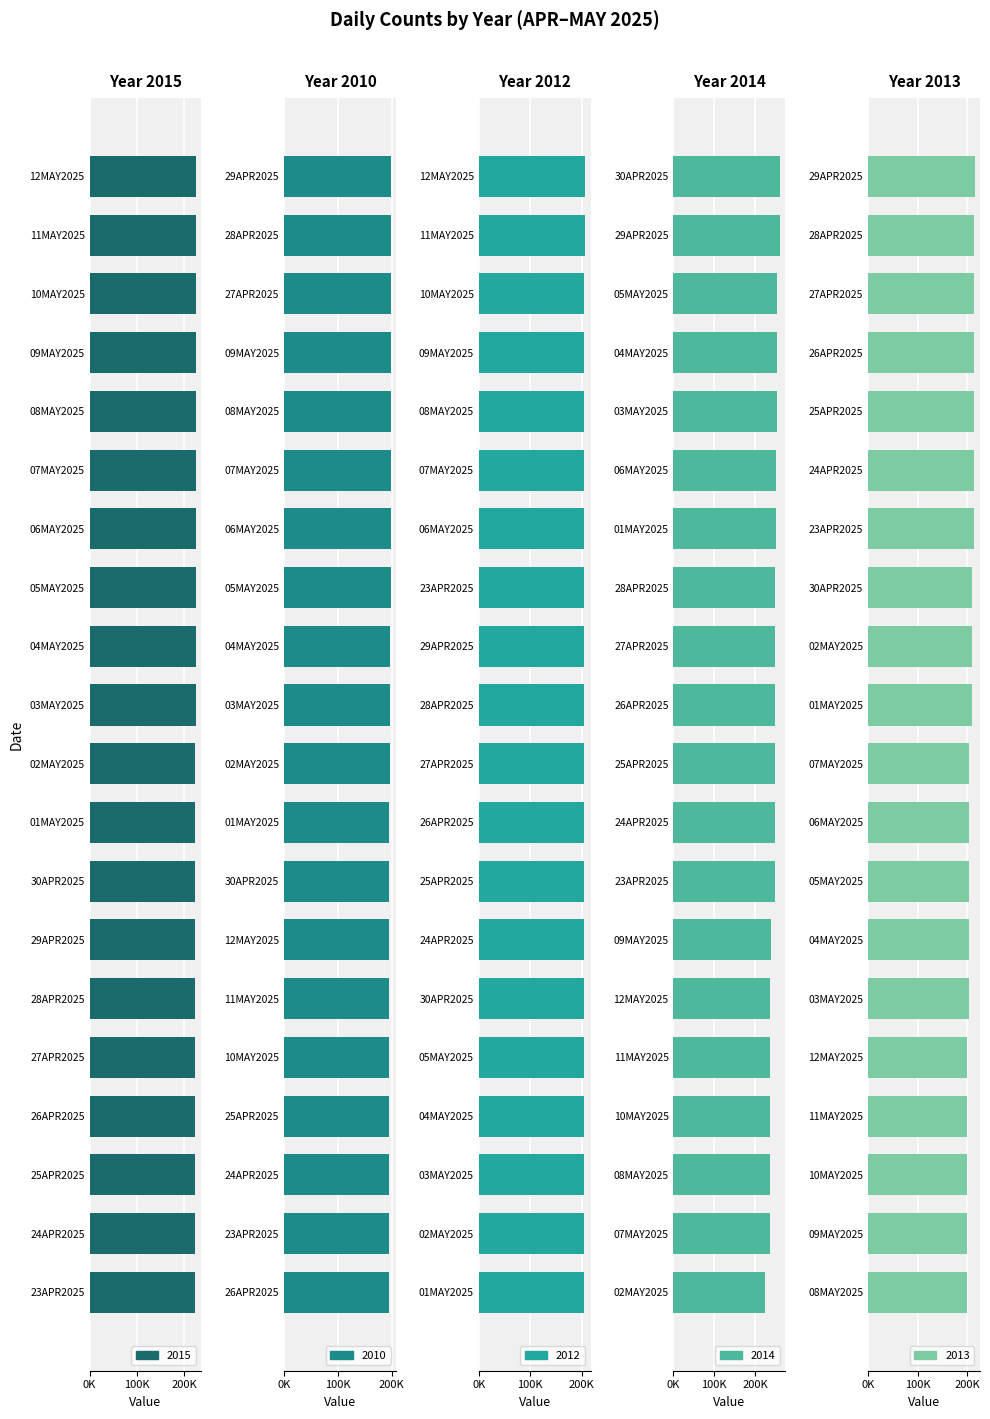

What is the value of the 2015 bar at the 4th from the left?

221576